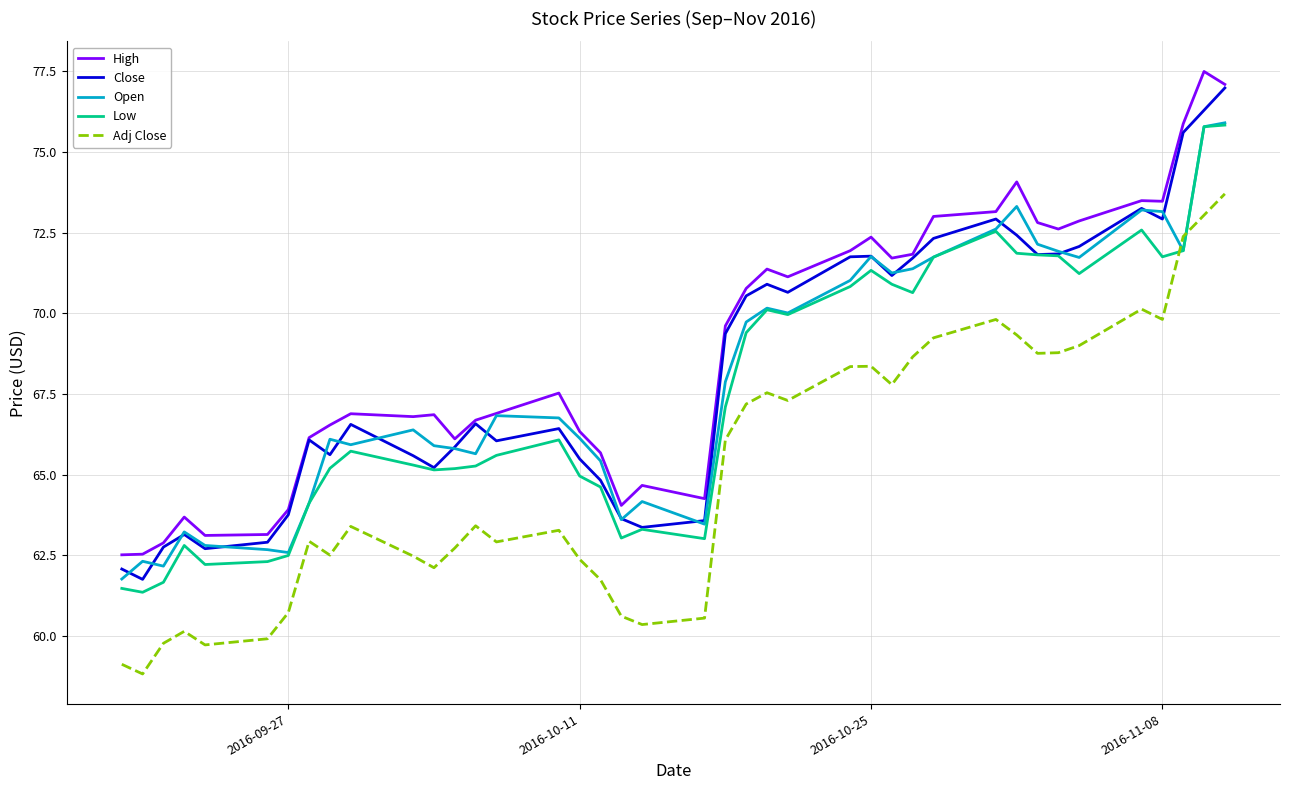

What is the maximum value for Low?

75.8